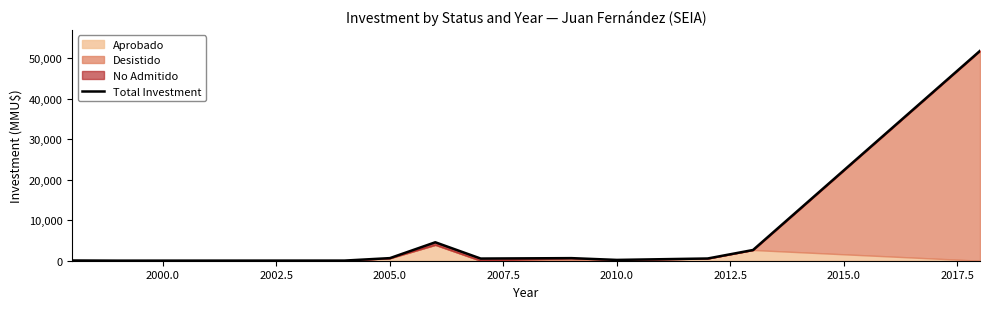

Reading left to right, transcribe all the data shown in this chart.

60	20	35	642	4559	534	640	200	550	2650	51860